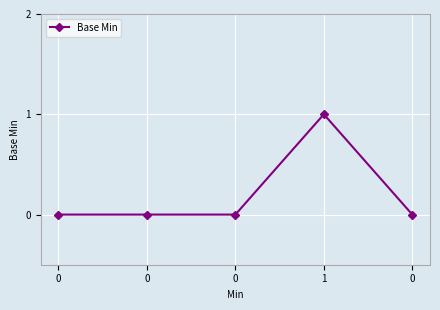

What is the change in value from 0 to 1?

+1